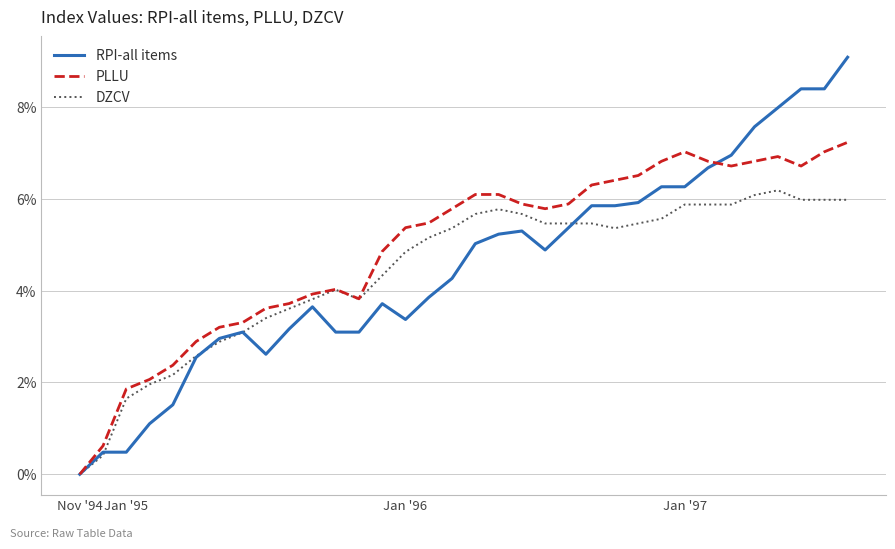

List the series in order of their peak value, lowest first.

DZCV, PLLU, RPI-all items